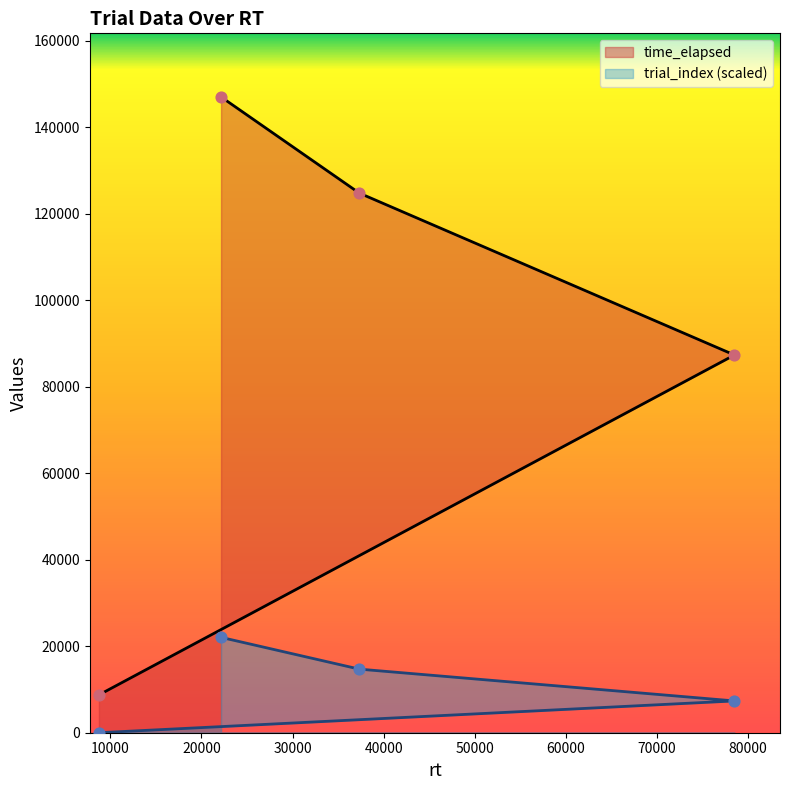

Is the value of trial_index at 37331 greater than the value of time_elapsed at 22149?

No